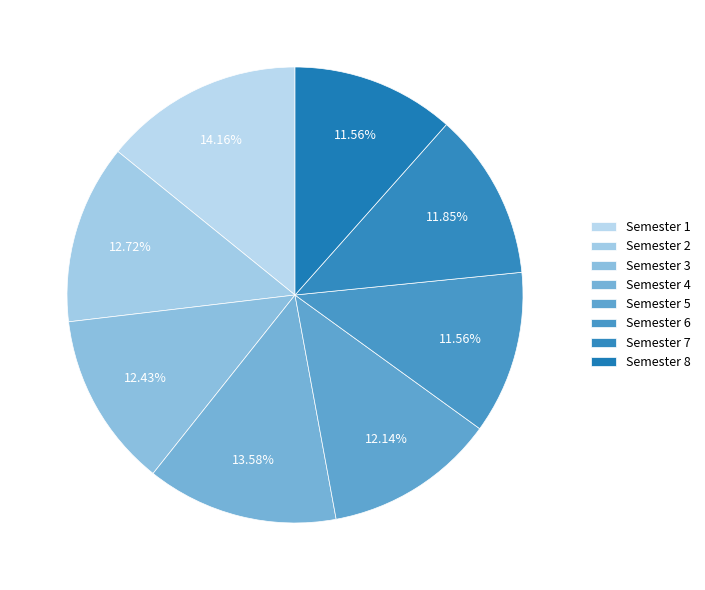

What percentage is the Semester 1 slice, to the nearest percent?

14%